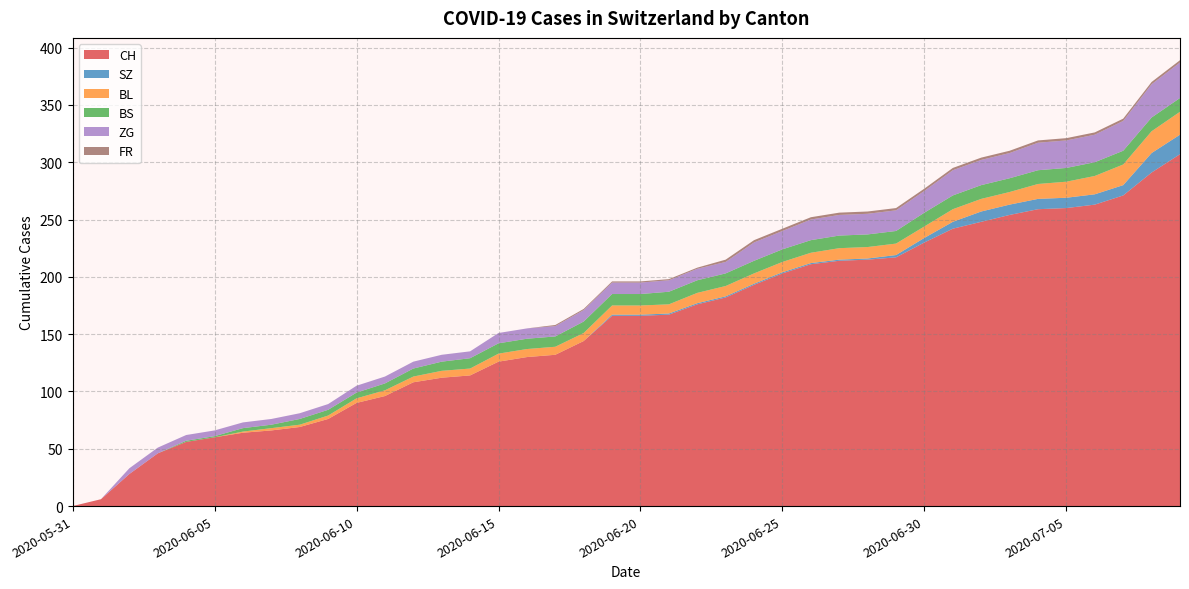

Reading right to left, list all the values displayed in this chart.

CH: 2020-07-09=307	2020-07-08=291	2020-07-07=271	2020-07-06=263	2020-07-05=260	2020-07-04=259	2020-07-03=254	2020-07-02=248	2020-07-01=242	2020-06-30=230	2020-06-29=217	2020-06-28=215	2020-06-27=214	2020-06-26=211	2020-06-25=203	2020-06-24=193	2020-06-23=182	2020-06-22=176	2020-06-21=167	2020-06-20=166	2020-06-19=166	2020-06-18=144	2020-06-17=132	2020-06-16=130	2020-06-15=126	2020-06-14=114	2020-06-13=112	2020-06-12=108	2020-06-11=96	2020-06-10=90	2020-06-09=76	2020-06-08=69	2020-06-07=66	2020-06-06=64	2020-06-05=60	2020-06-04=56	2020-06-03=46	2020-06-02=28	2020-06-01=6	2020-05-31=0
SZ: 2020-07-09=17	2020-07-08=17	2020-07-07=9	2020-07-06=9	2020-07-05=9	2020-07-04=9	2020-07-03=9	2020-07-02=9	2020-07-01=6	2020-06-30=4	2020-06-29=2	2020-06-28=1	2020-06-27=1	2020-06-26=1	2020-06-25=1	2020-06-24=1	2020-06-23=1	2020-06-22=1	2020-06-21=1	2020-06-20=1	2020-06-19=1	2020-06-18=0	2020-06-17=0	2020-06-16=0	2020-06-15=0	2020-06-14=0	2020-06-13=0	2020-06-12=0	2020-06-11=0	2020-06-10=0	2020-06-09=0	2020-06-08=0	2020-06-07=0	2020-06-06=0	2020-06-05=0	2020-06-04=0	2020-06-03=0	2020-06-02=0	2020-06-01=0	2020-05-31=0
BL: 2020-07-09=20	2020-07-08=19	2020-07-07=18	2020-07-06=16	2020-07-05=14	2020-07-04=13	2020-07-03=11	2020-07-02=11	2020-07-01=11	2020-06-30=10	2020-06-29=10	2020-06-28=10	2020-06-27=10	2020-06-26=9	2020-06-25=9	2020-06-24=9	2020-06-23=9	2020-06-22=9	2020-06-21=8	2020-06-20=8	2020-06-19=8	2020-06-18=7	2020-06-17=7	2020-06-16=7	2020-06-15=7	2020-06-14=6	2020-06-13=6	2020-06-12=5	2020-06-11=5	2020-06-10=4	2020-06-09=3	2020-06-08=2	2020-06-07=2	2020-06-06=1	2020-06-05=0	2020-06-04=0	2020-06-03=0	2020-06-02=0	2020-06-01=0	2020-05-31=0
BS: 2020-07-09=12	2020-07-08=12	2020-07-07=12	2020-07-06=12	2020-07-05=12	2020-07-04=12	2020-07-03=12	2020-07-02=12	2020-07-01=12	2020-06-30=12	2020-06-29=11	2020-06-28=11	2020-06-27=11	2020-06-26=11	2020-06-25=11	2020-06-24=11	2020-06-23=11	2020-06-22=11	2020-06-21=11	2020-06-20=10	2020-06-19=10	2020-06-18=10	2020-06-17=9	2020-06-16=9	2020-06-15=9	2020-06-14=9	2020-06-13=8	2020-06-12=7	2020-06-11=6	2020-06-10=5	2020-06-09=5	2020-06-08=5	2020-06-07=3	2020-06-06=3	2020-06-05=1	2020-06-04=1	2020-06-03=0	2020-06-02=0	2020-06-01=0	2020-05-31=0
ZG: 2020-07-09=31	2020-07-08=29	2020-07-07=26	2020-07-06=24	2020-07-05=24	2020-07-04=24	2020-07-03=22	2020-07-02=22	2020-07-01=22	2020-06-30=19	2020-06-29=18	2020-06-28=18	2020-06-27=18	2020-06-26=18	2020-06-25=16	2020-06-24=16	2020-06-23=10	2020-06-22=10	2020-06-21=10	2020-06-20=10	2020-06-19=10	2020-06-18=10	2020-06-17=9	2020-06-16=9	2020-06-15=9	2020-06-14=6	2020-06-13=6	2020-06-12=6	2020-06-11=6	2020-06-10=6	2020-06-09=5	2020-06-08=5	2020-06-07=5	2020-06-06=5	2020-06-05=5	2020-06-04=5	2020-06-03=5	2020-06-02=5	2020-06-01=0	2020-05-31=0
FR: 2020-07-09=2	2020-07-08=2	2020-07-07=2	2020-07-06=2	2020-07-05=2	2020-07-04=2	2020-07-03=2	2020-07-02=2	2020-07-01=2	2020-06-30=2	2020-06-29=2	2020-06-28=2	2020-06-27=2	2020-06-26=2	2020-06-25=2	2020-06-24=2	2020-06-23=2	2020-06-22=1	2020-06-21=1	2020-06-20=1	2020-06-19=1	2020-06-18=1	2020-06-17=1	2020-06-16=0	2020-06-15=0	2020-06-14=0	2020-06-13=0	2020-06-12=0	2020-06-11=0	2020-06-10=0	2020-06-09=0	2020-06-08=0	2020-06-07=0	2020-06-06=0	2020-06-05=0	2020-06-04=0	2020-06-03=0	2020-06-02=0	2020-06-01=0	2020-05-31=0